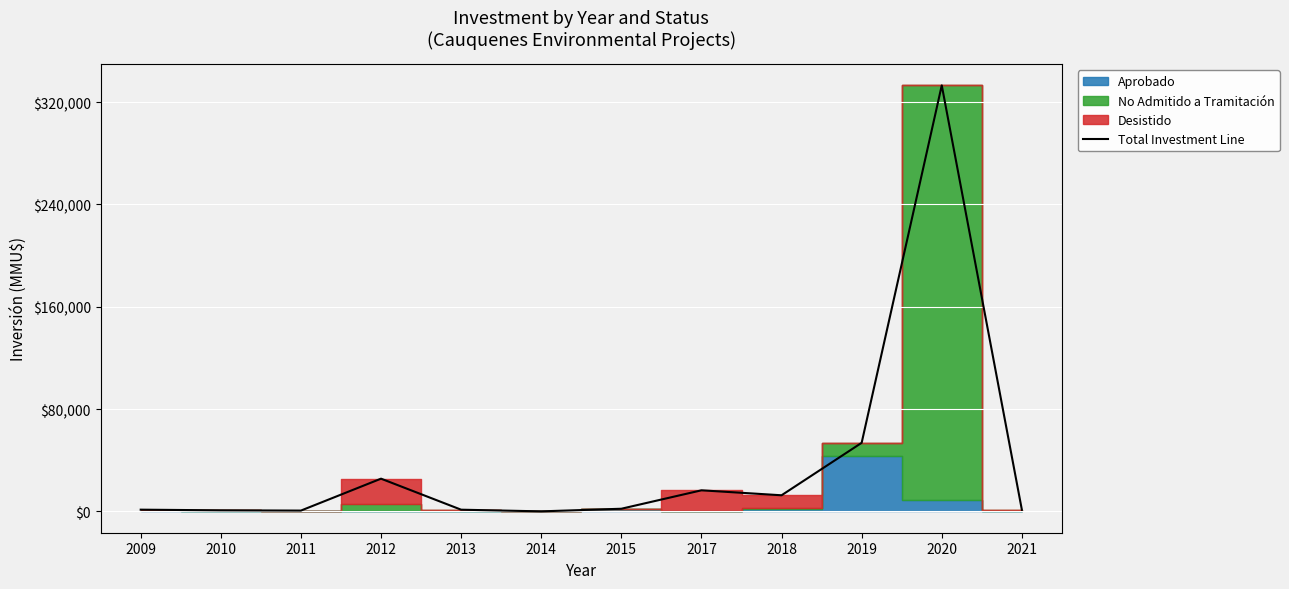

The value of Total Investment Line at 2018 is 12618. True or false?

True